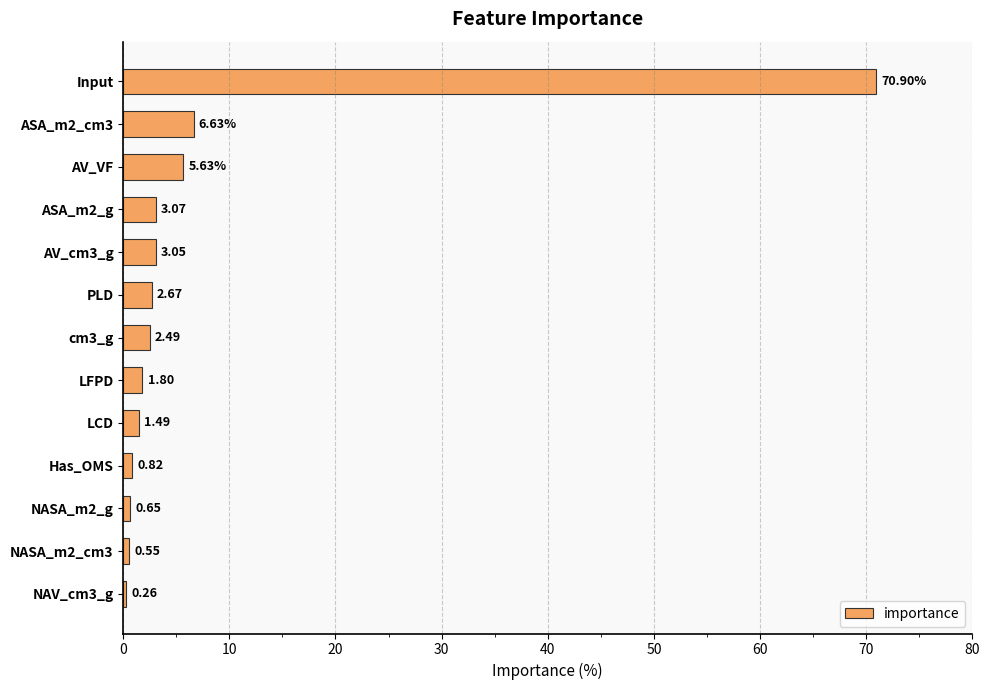

At which label is the value closest to 35?

ASA_m2_cm3